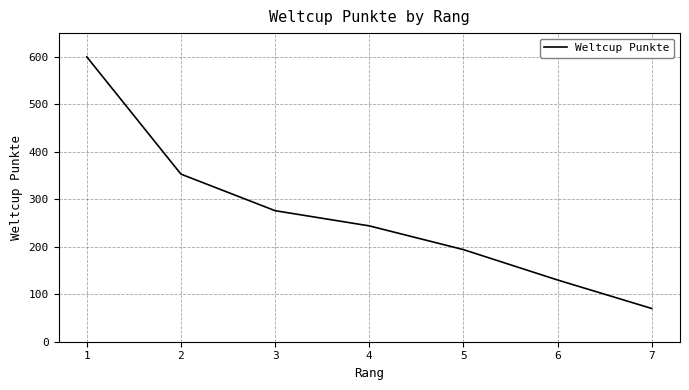

Rank the categories by value from lowest to highest.

7, 6, 5, 4, 3, 2, 1